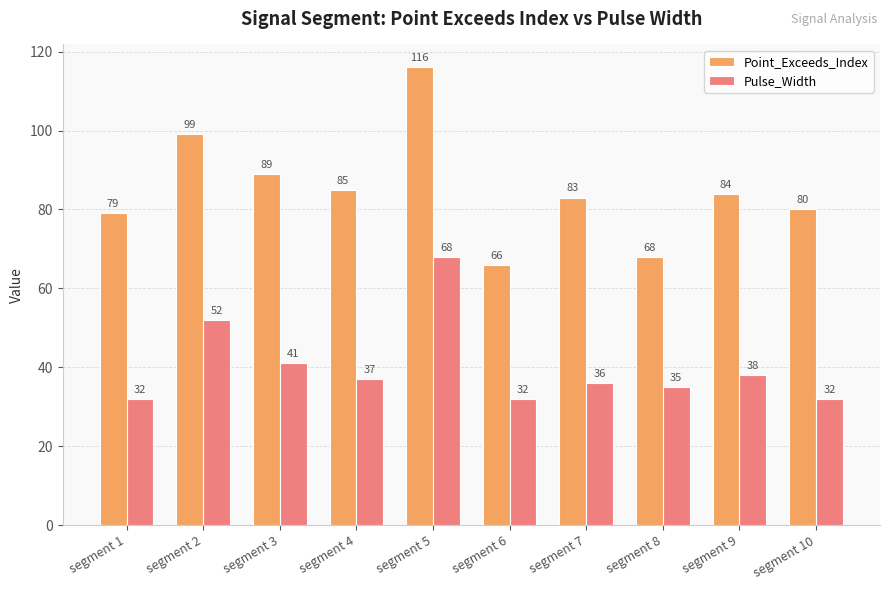

Which category has the highest value in the Pulse_Width series?

segment 5